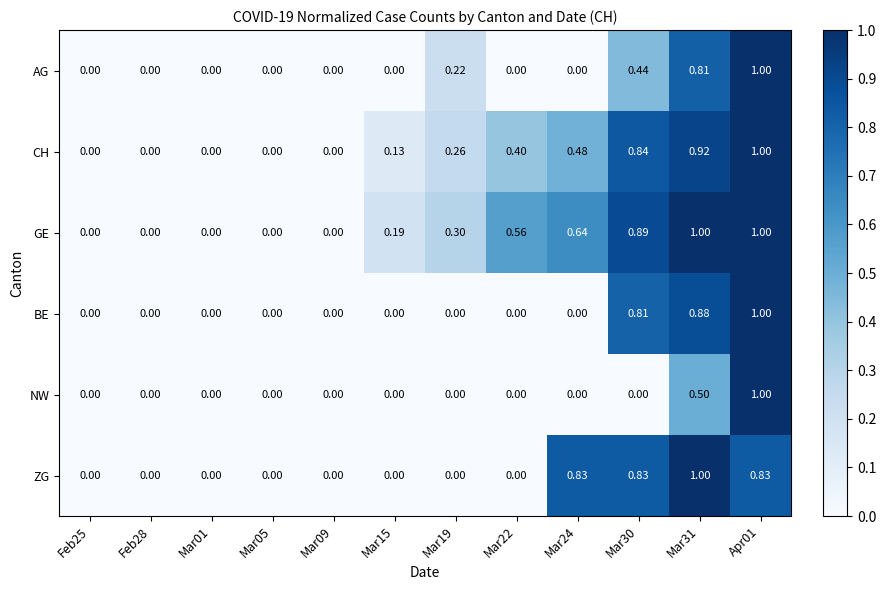

Between Mar09 and Mar30, which series saw the biggest shift?

GE